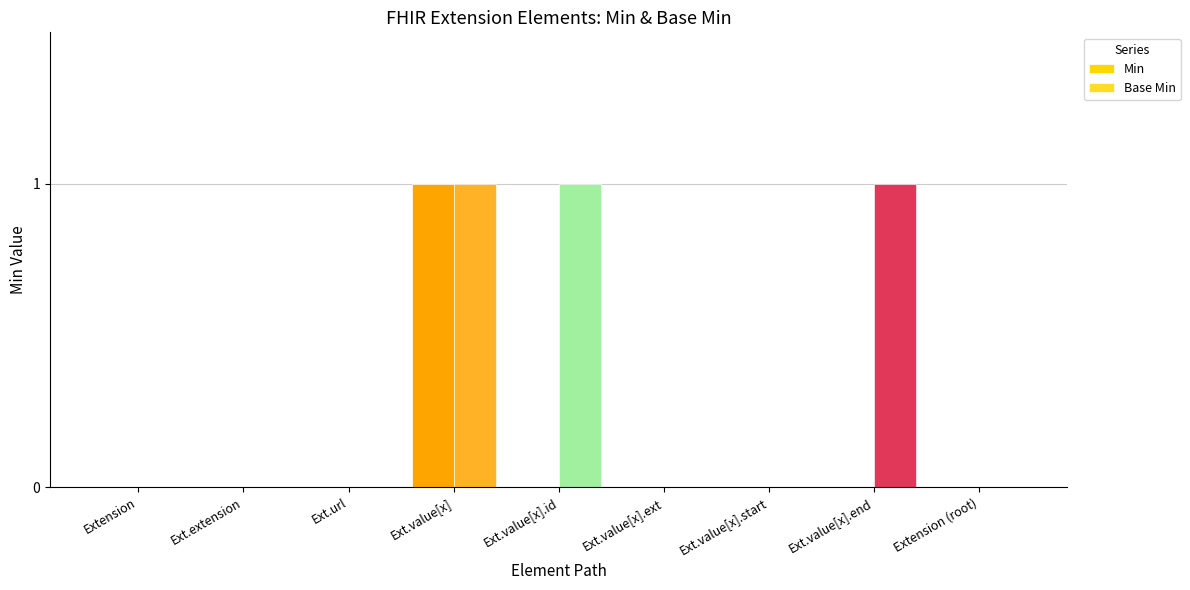

At which label does Base Min reach its peak?

Ext.value[x]